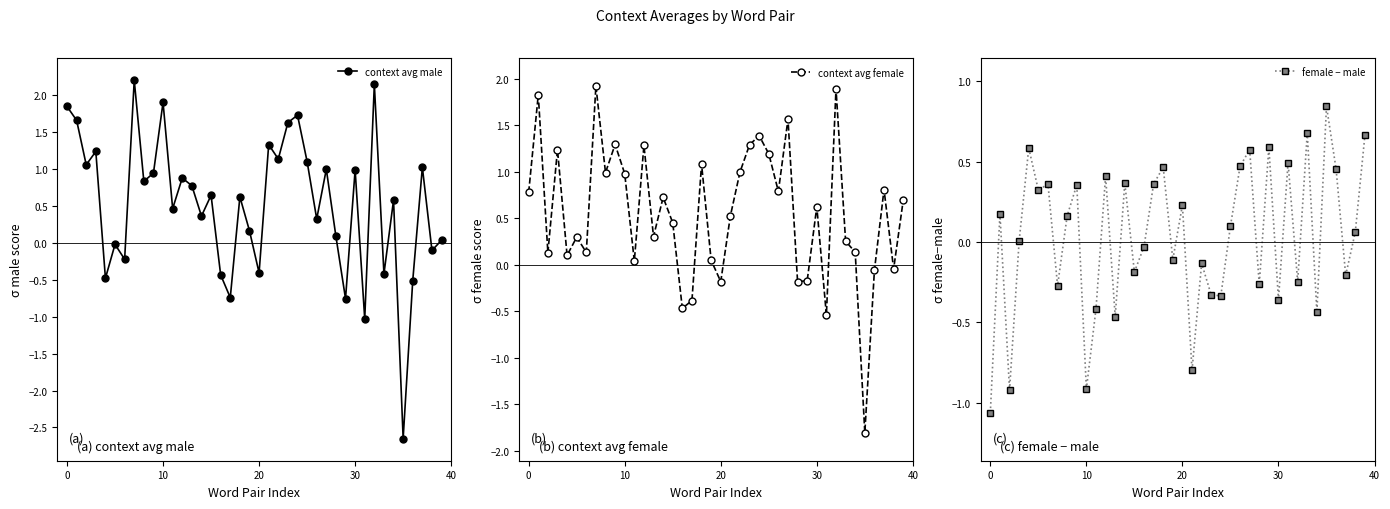

Is it true that female − male equals 0.5 at 18?

True